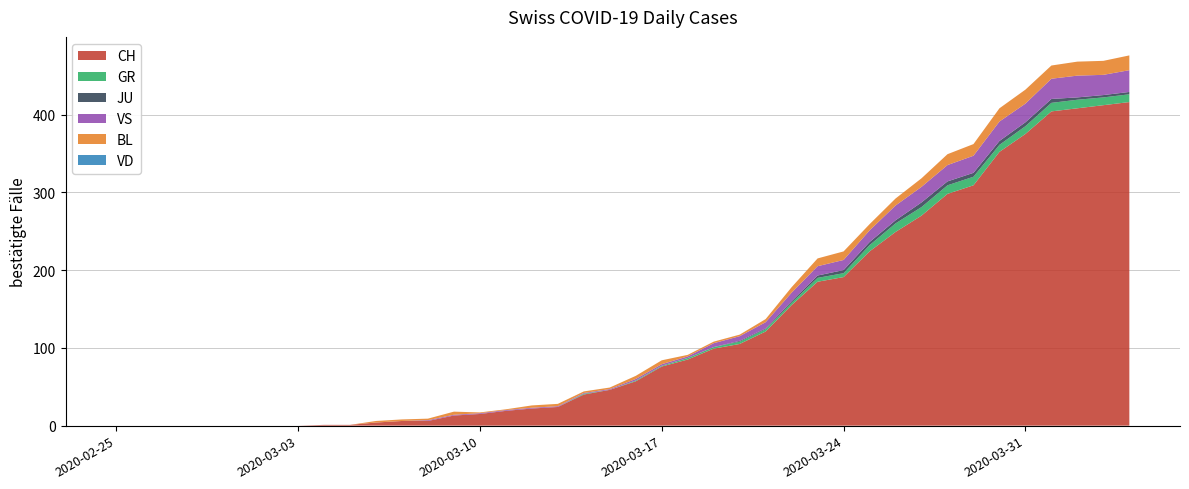

Reading left to right, what are all the values shown in this chart?

CH: 0	0	0	0	0	0	0	0	1	1	4	6	6	13	15	19	22	24	40	46	57	76	85	99	105	121	155	185	191	224	249	270	298	309	352	375	404	408	412	416
GR: 0	0	0	0	0	0	0	0	0	0	0	0	0	0	0	0	0	0	1	0	1	1	2	2	3	3	3	5	5	8	11	11	11	11	9	10	11	11	10	10
JU: 0	0	0	0	0	0	0	0	0	0	0	0	0	0	0	0	0	0	0	0	0	0	0	0	1	1	2	3	4	4	4	6	5	5	5	5	5	3	3	3
VS: 0	0	0	0	0	0	0	0	0	0	0	0	1	1	1	1	1	1	1	1	2	2	2	5	6	8	11	12	13	15	19	20	21	22	25	24	26	28	26	28
BL: 0	0	0	0	0	0	0	0	0	0	2	2	2	4	1	1	3	3	2	2	4	5	2	2	2	4	7	10	11	8	9	11	14	15	17	18	17	18	18	19
VD: 0	0	0	0	0	0	0	0	0	0	0	0	0	0	0	0	0	0	0	0	0	0	0	0	0	0	0	0	0	0	0	0	0	0	0	0	0	0	0	0